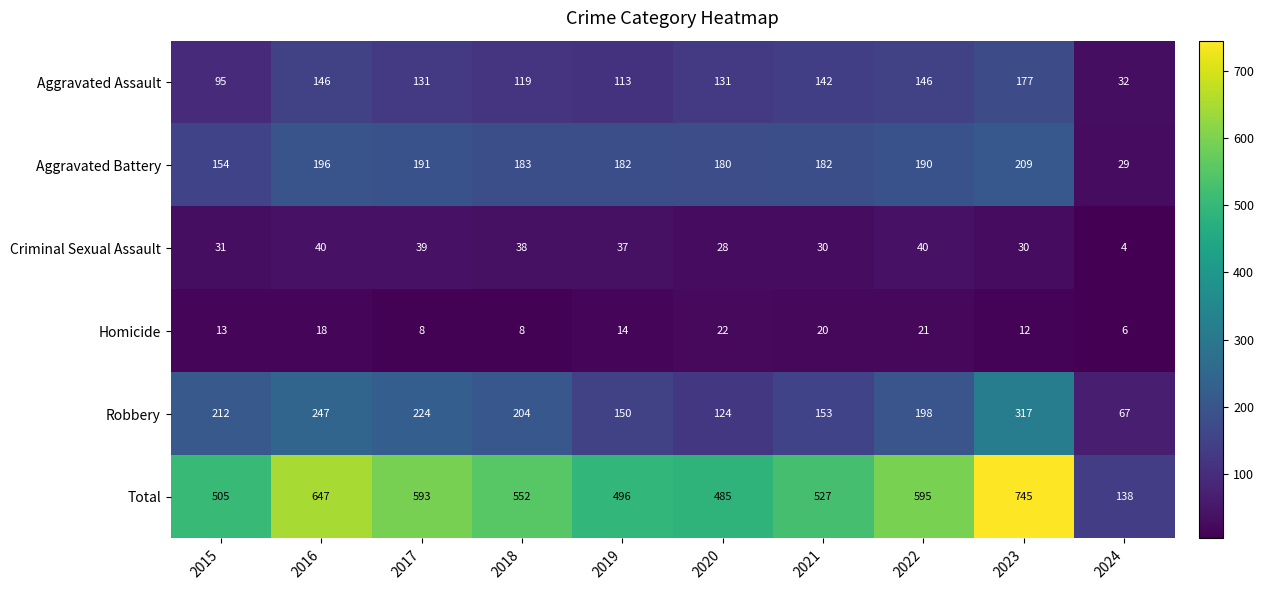

What is the sum of all Total values?

5283